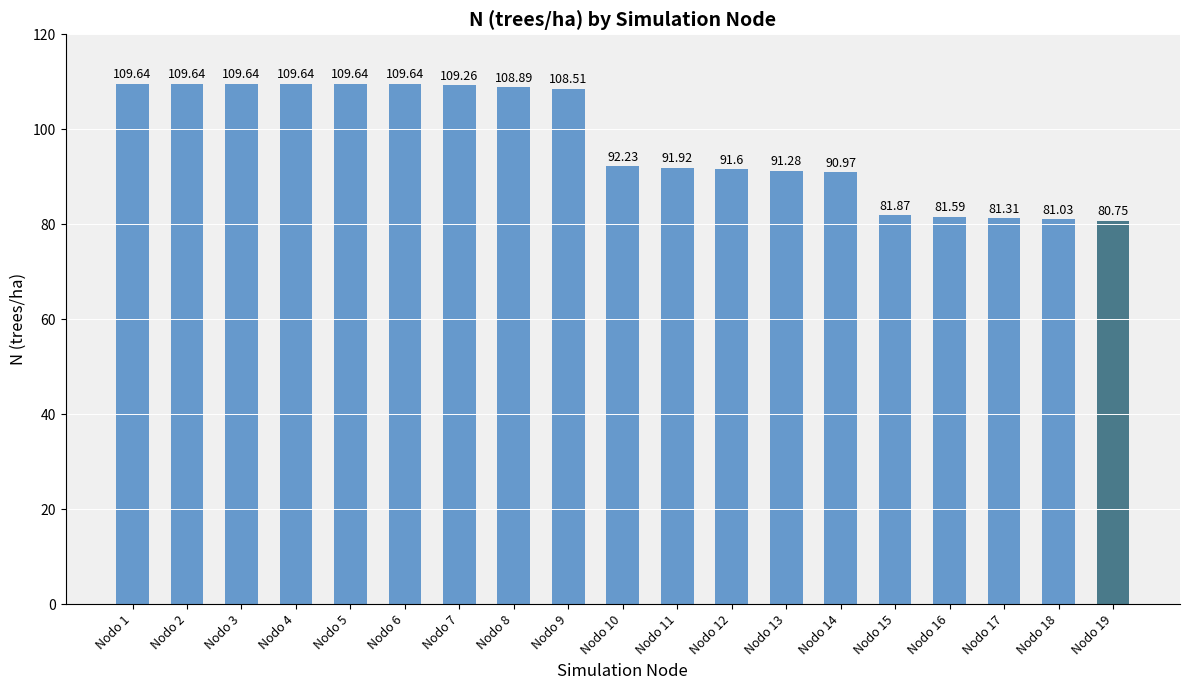

Approximately how many times larger is the value at Nodo 1 compared to Nodo 4?

1.0